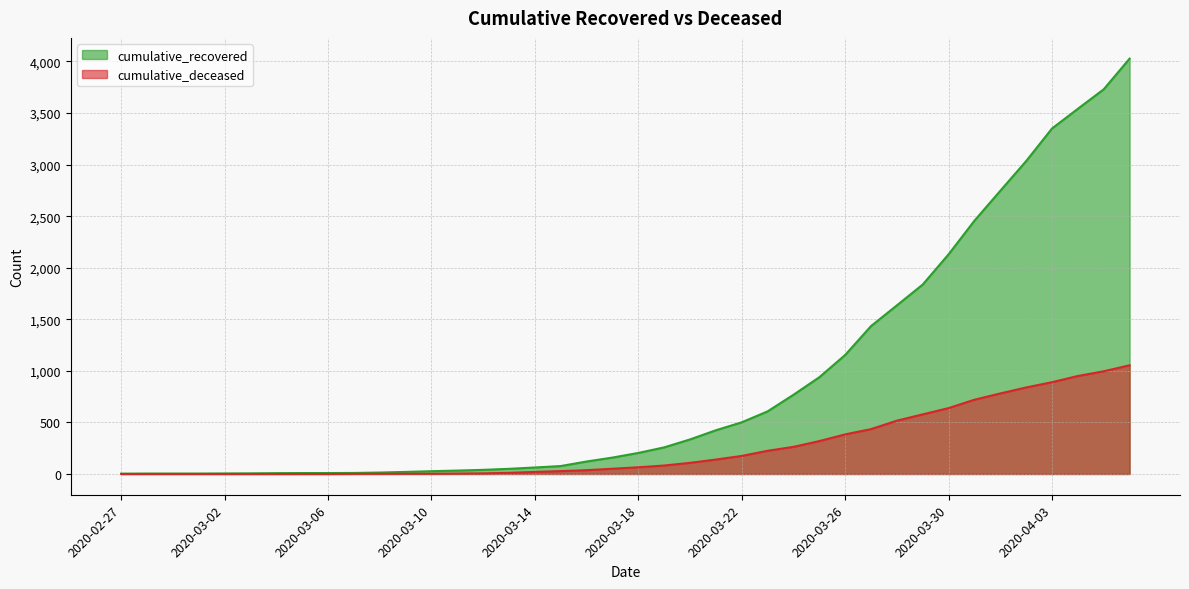

How many values in the cumulative_deceased series are below 65?

20